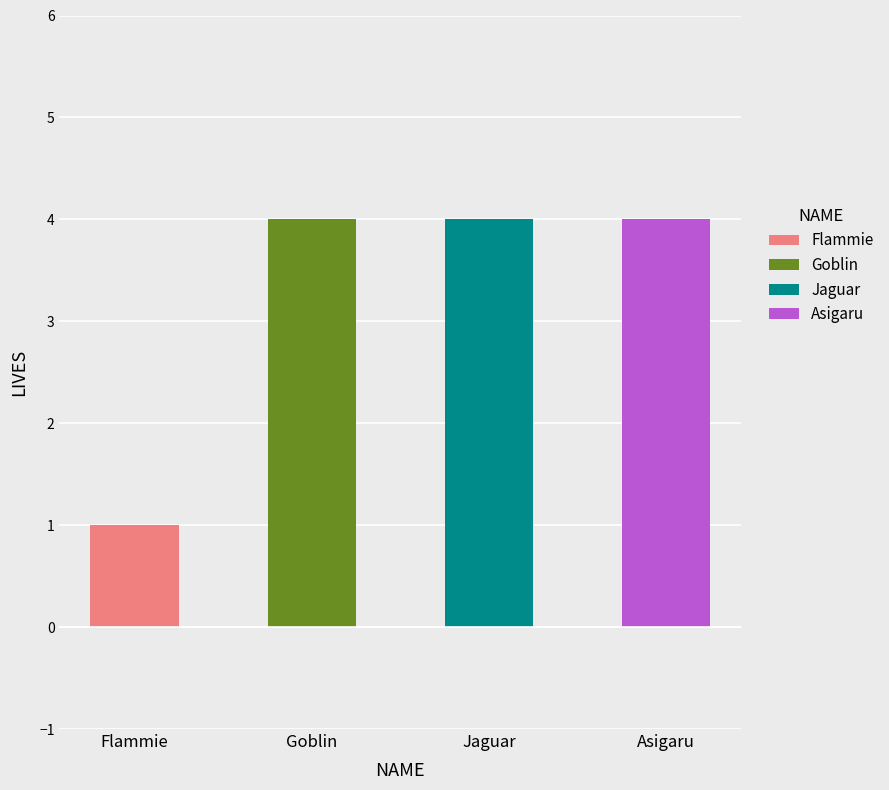

At which category does the chart reach its minimum across all series?

Flammie